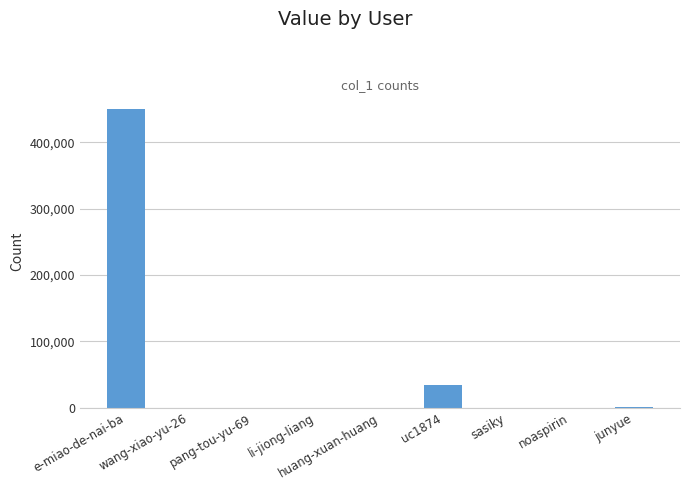

What is the sum of all values?

486008